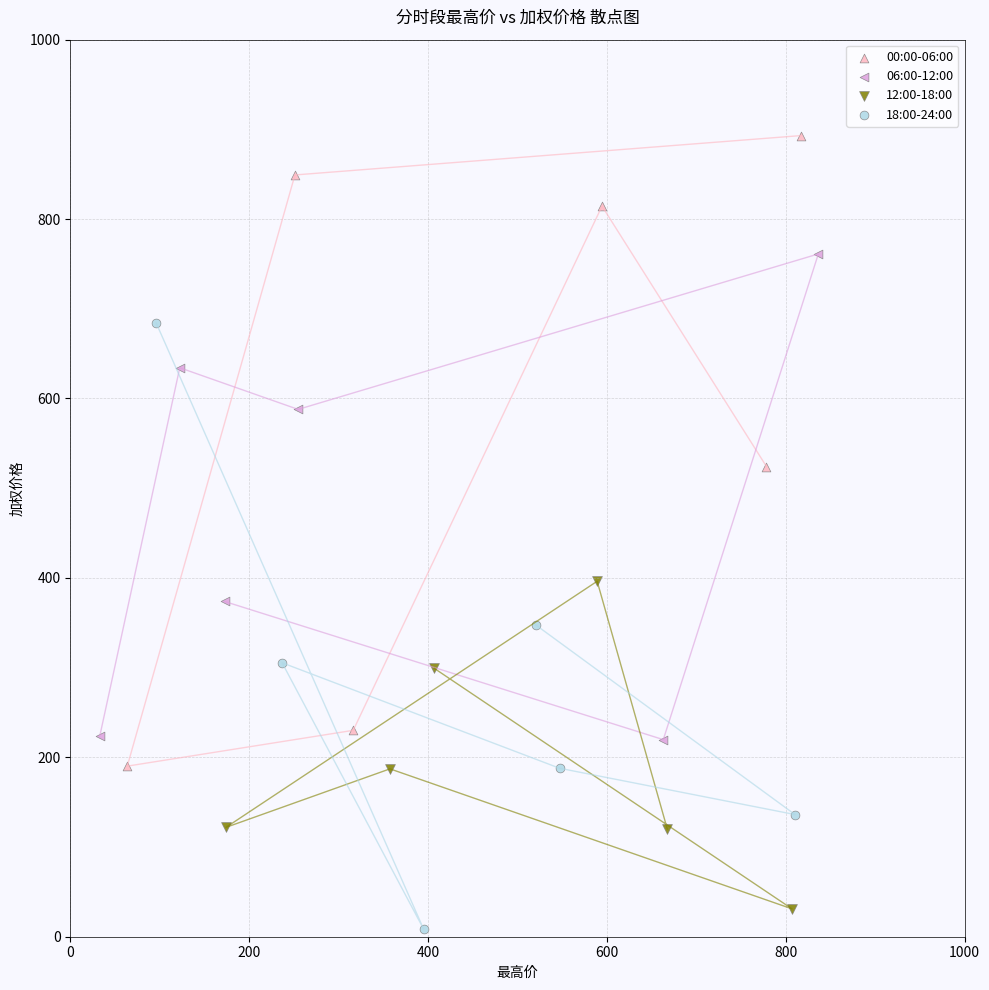

What are all the series names shown in the legend?

00:00-06:00, 06:00-12:00, 12:00-18:00, 18:00-24:00